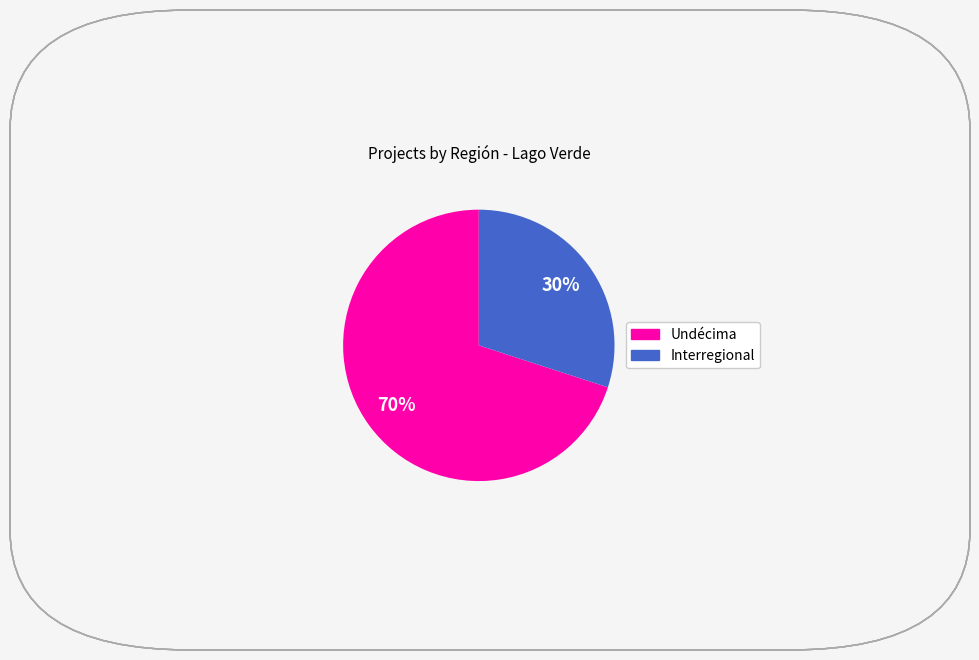

Is there a majority slice in this chart?

Yes